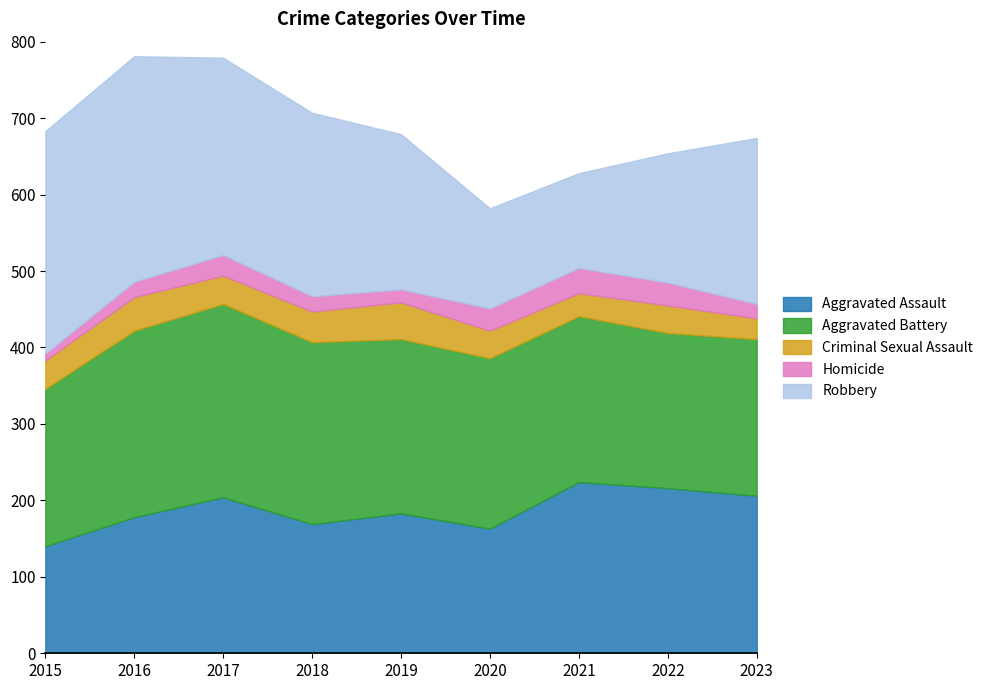

What is the approximate value of Robbery at 2021?

124